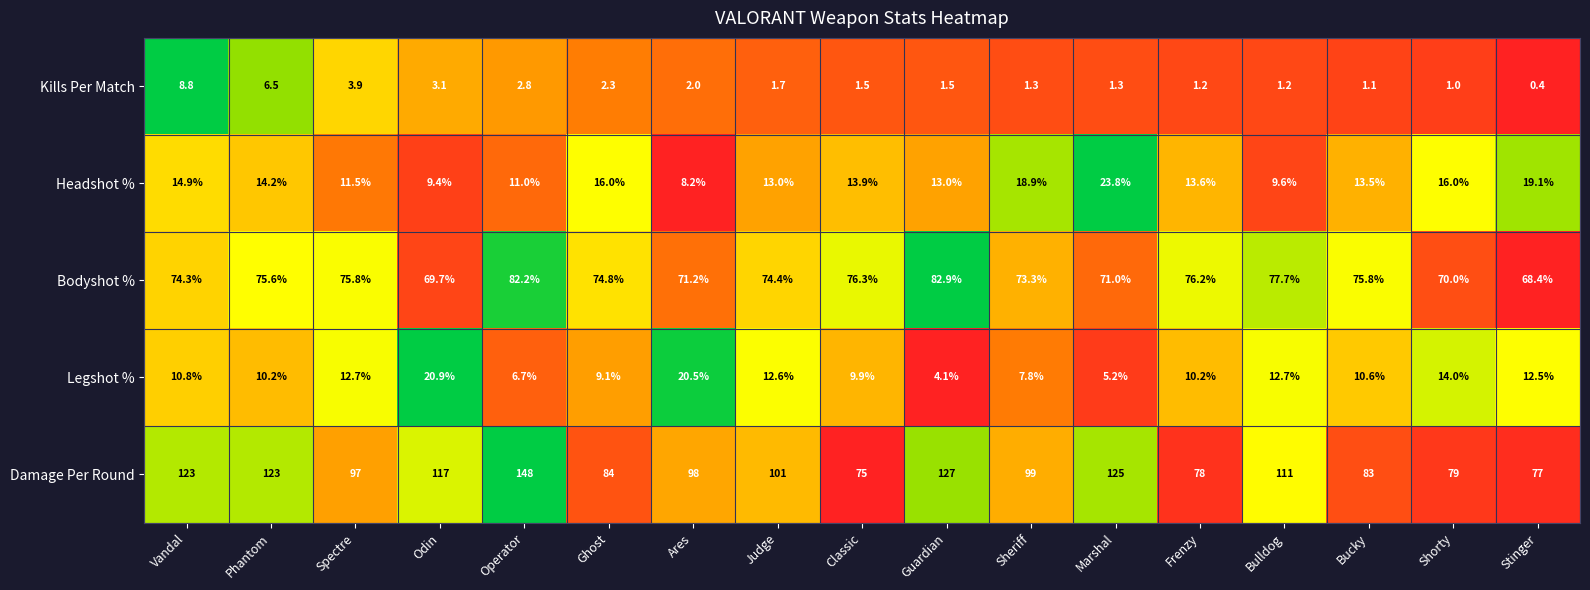

What is the sum of the Kills Per Match values at Vandal and Sheriff?

10.1